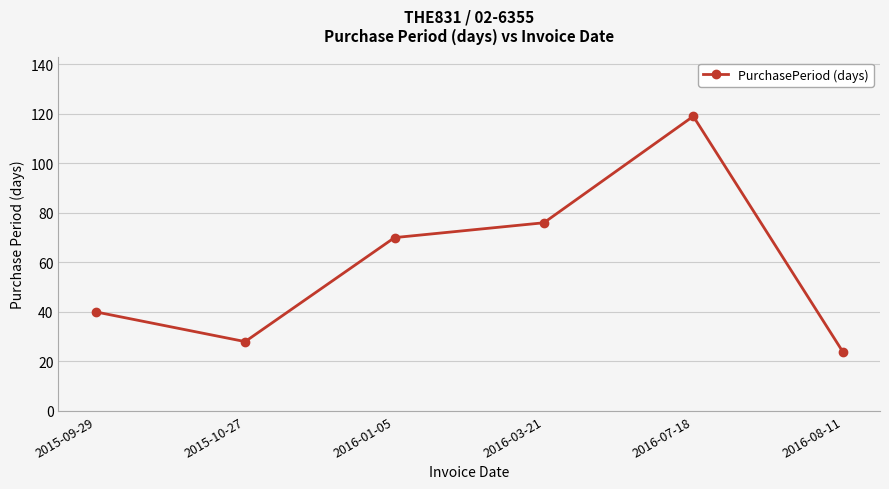

What is the sum of all values?

357